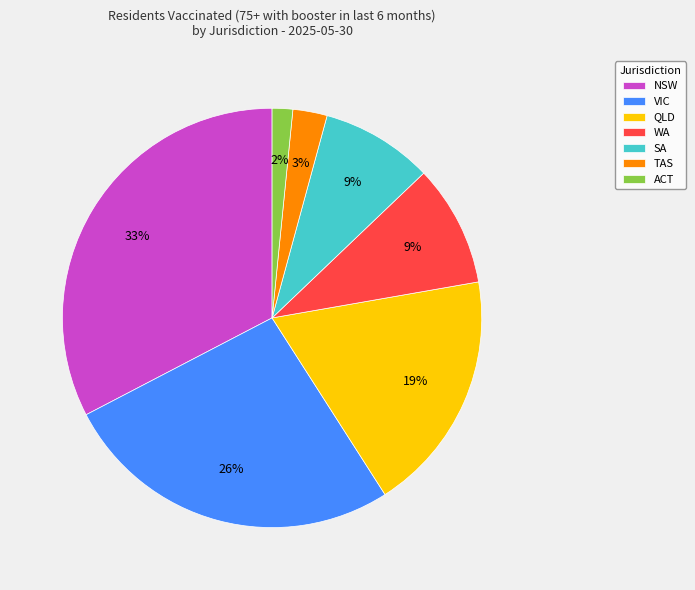

How many slices are in this pie chart?

7